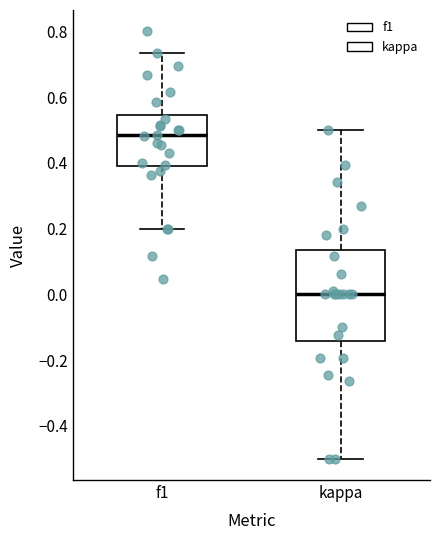

Which box is the tallest, from its lower edge to its upper edge?

kappa